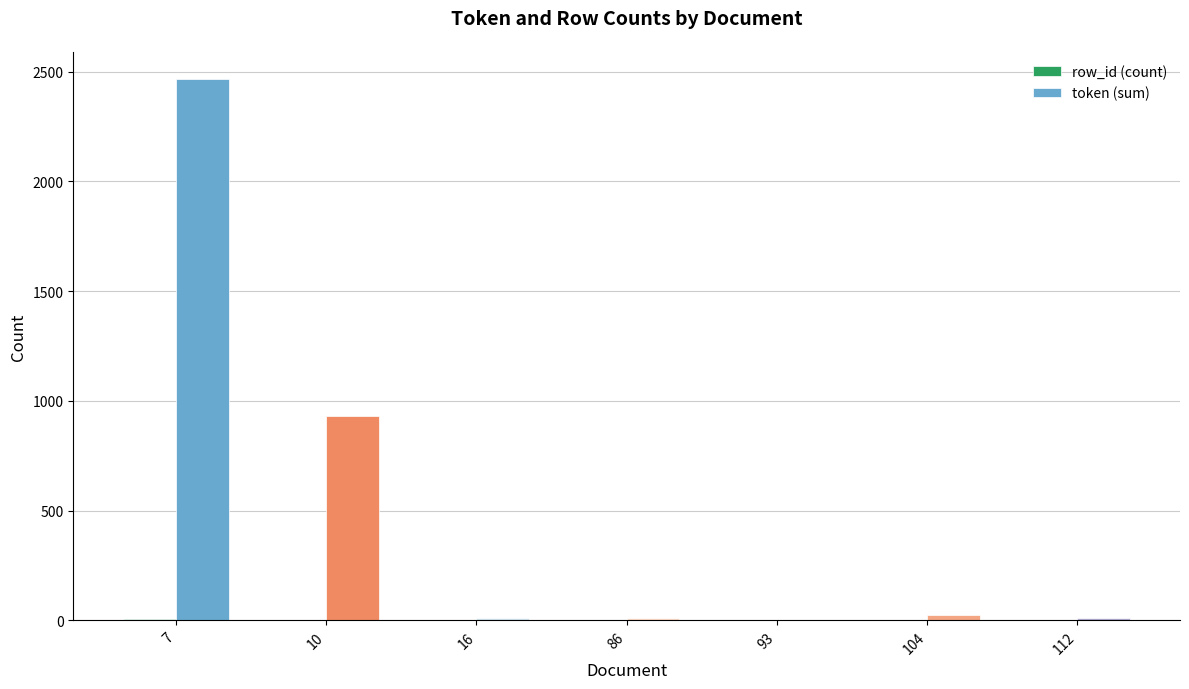

At which category does the chart reach its peak across all series?

7